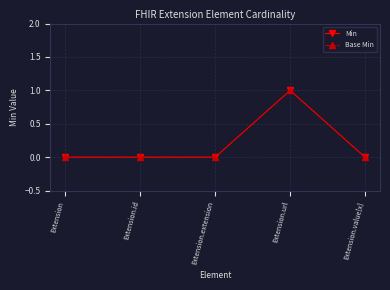

True or false: Base Min and Min cross at least once.

False